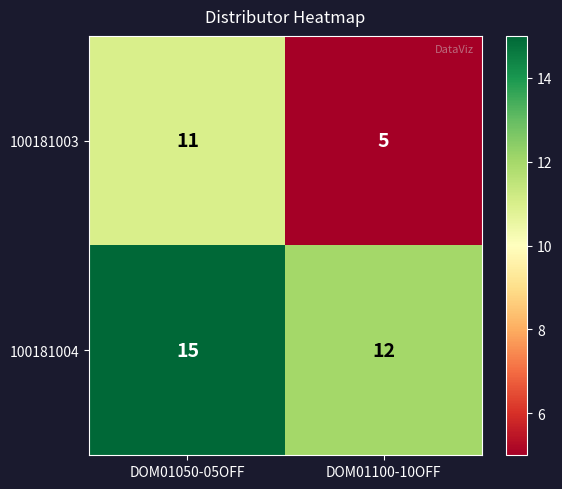

Which series has the largest total across all categories?

100181004